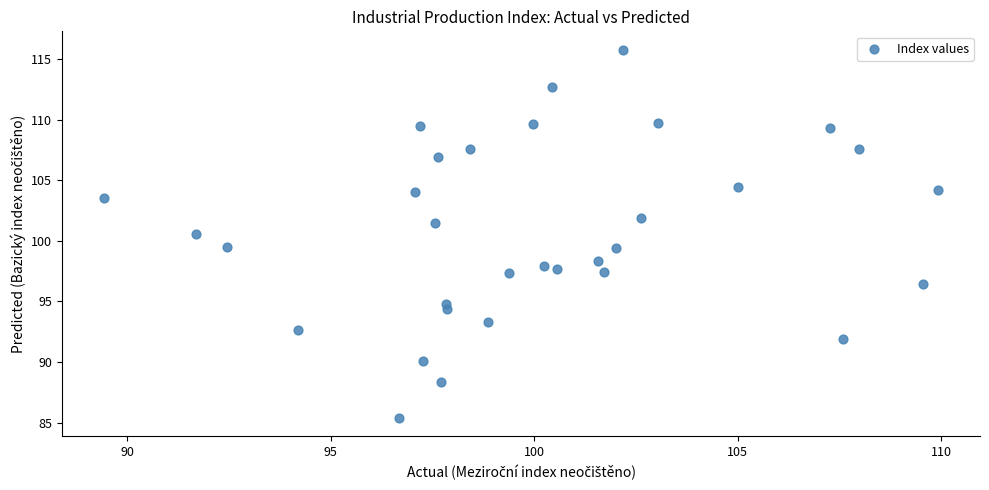

What is the range of X values (max minus min)?

20.5